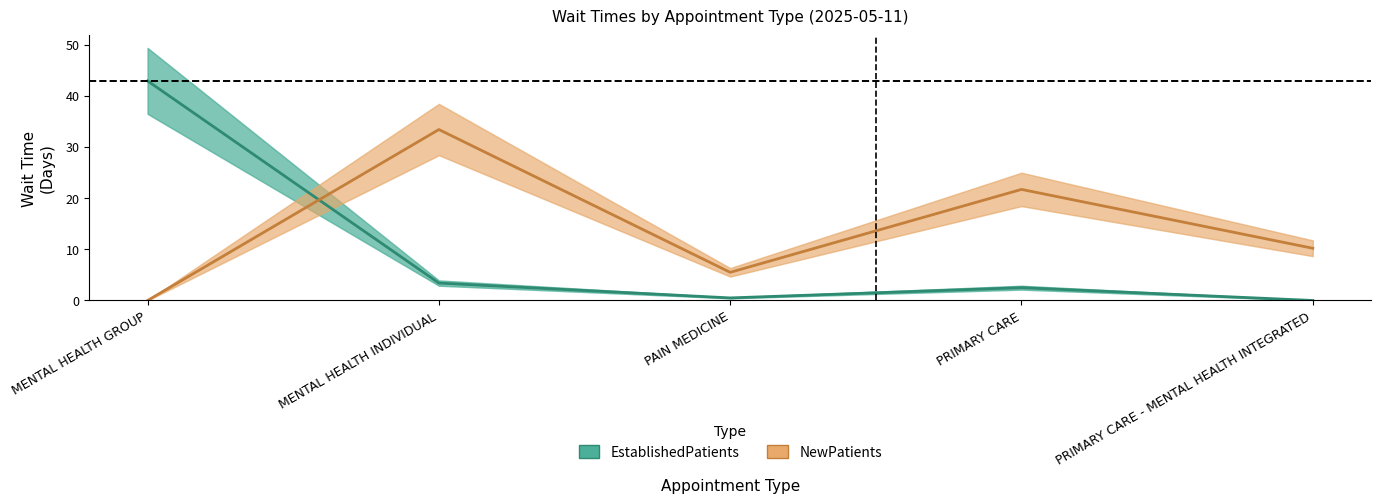

At which category is the sum across all series the highest?

MENTAL HEALTH GROUP